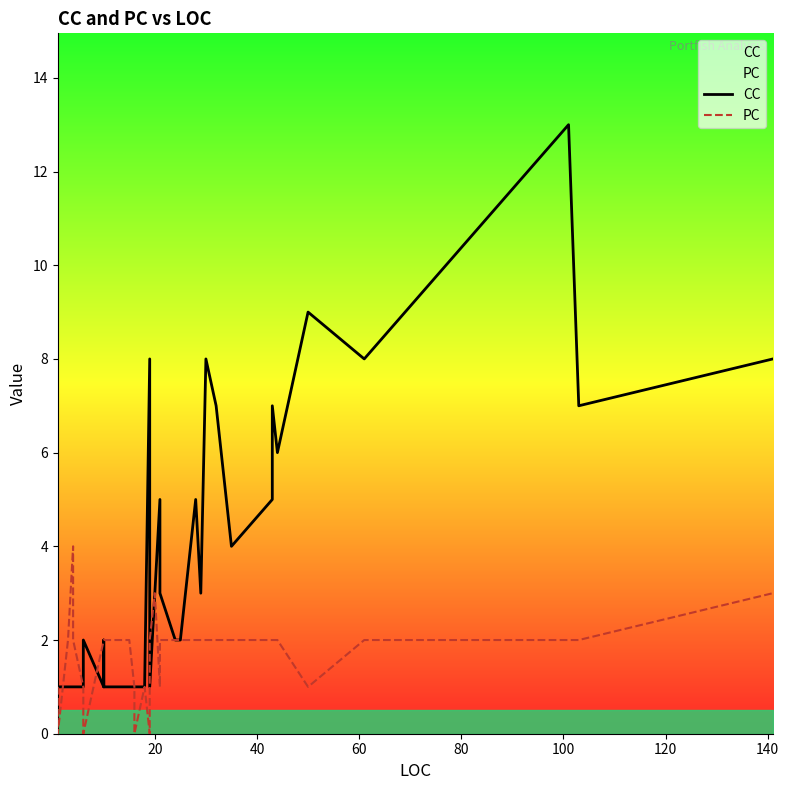

Is this an area chart (filled region under the line)?

No